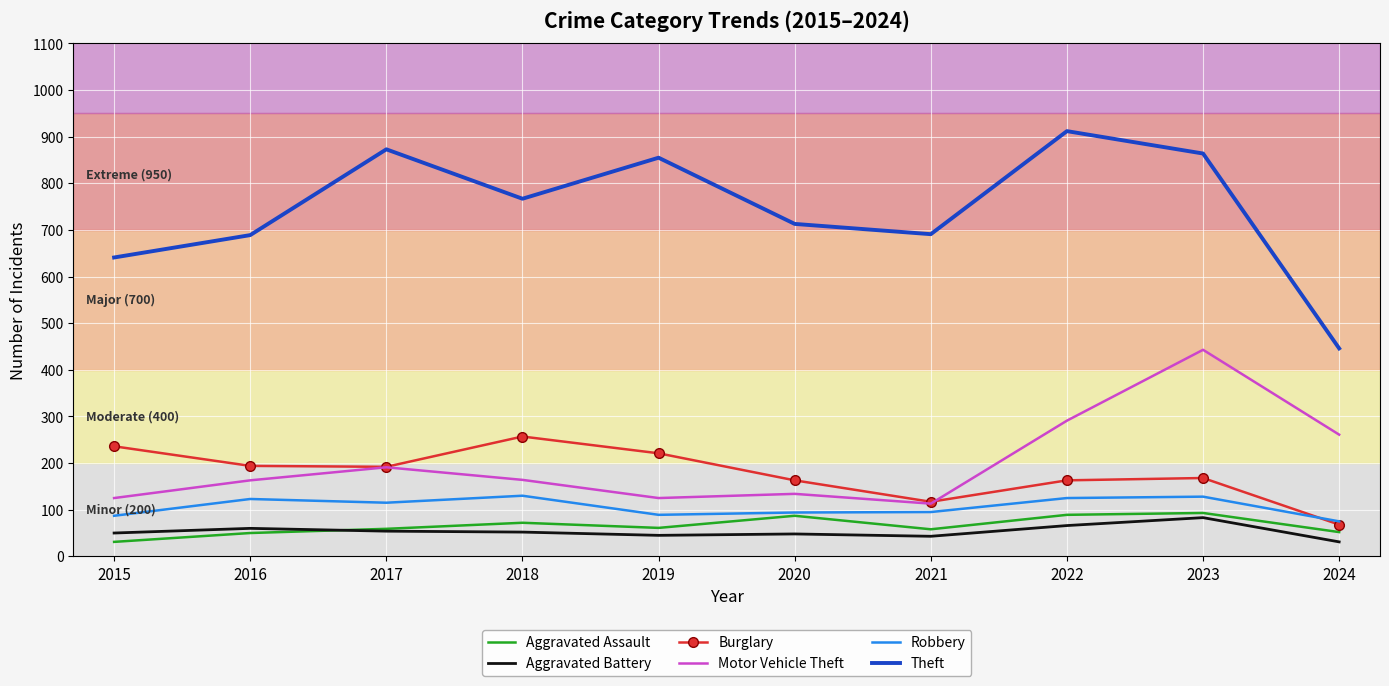

What is the sum of the Burglary values at 2024 and 2023?

236